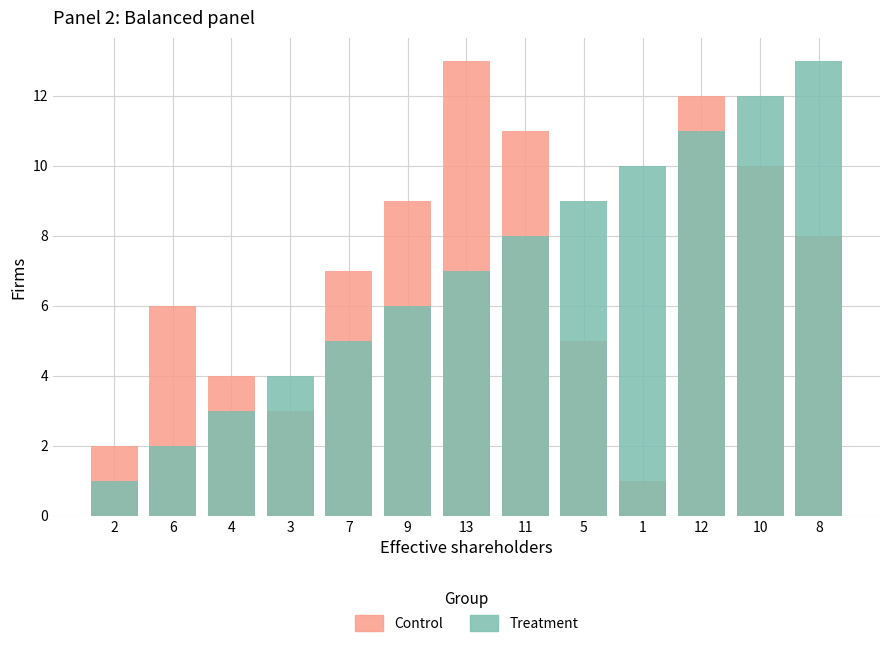

What is the approximate value of Control at 8, to the nearest 10?

10